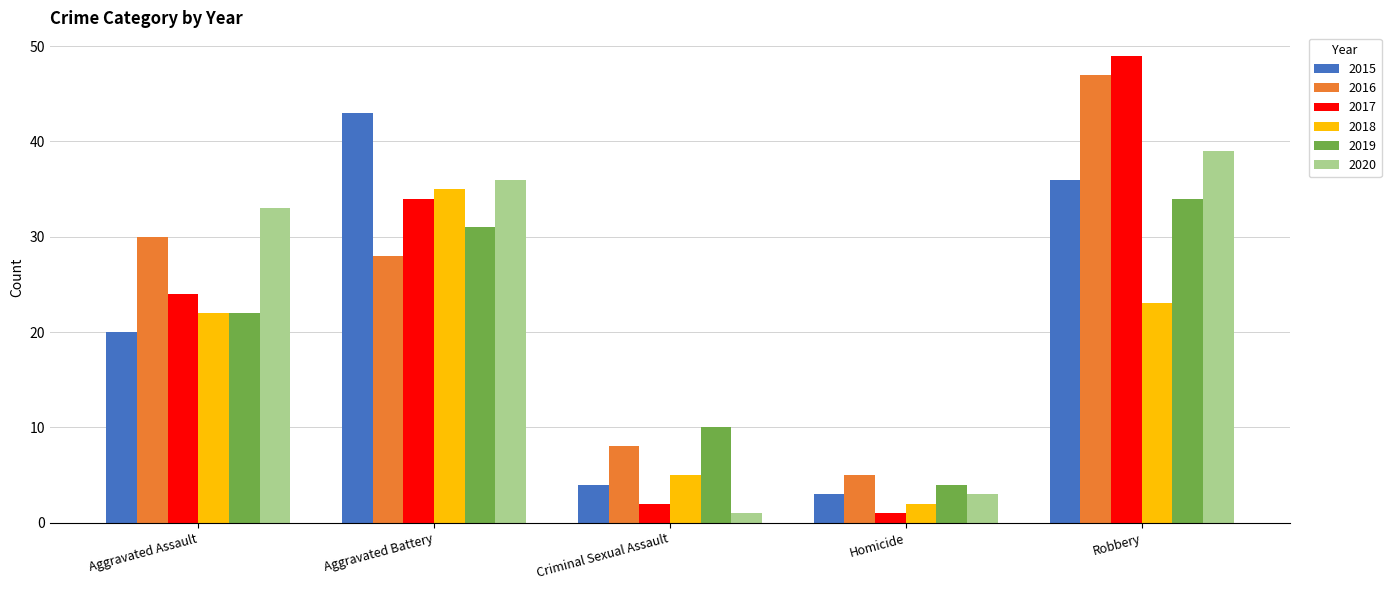

What is the smallest value displayed?

1